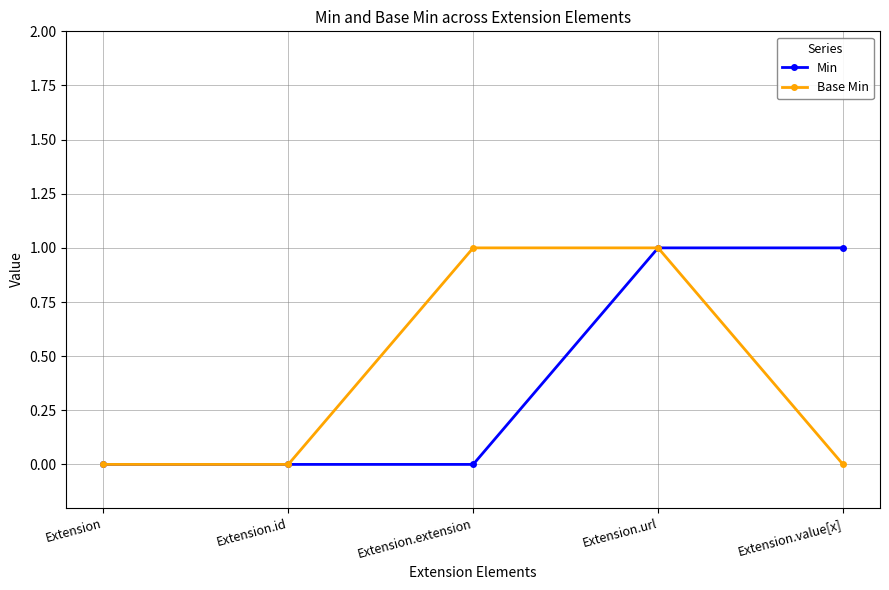

Reading left to right, transcribe all the data shown in this chart.

Min: Extension=0	Extension.id=0	Extension.extension=0	Extension.url=1	Extension.value[x]=1
Base Min: Extension=0	Extension.id=0	Extension.extension=1	Extension.url=1	Extension.value[x]=0